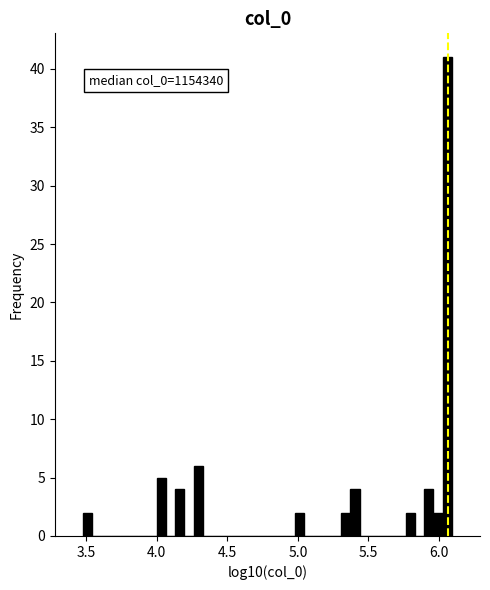

Around what value on the x-axis is the tallest bar? Give the approximate position of its centre, as read against the axis.

6.05